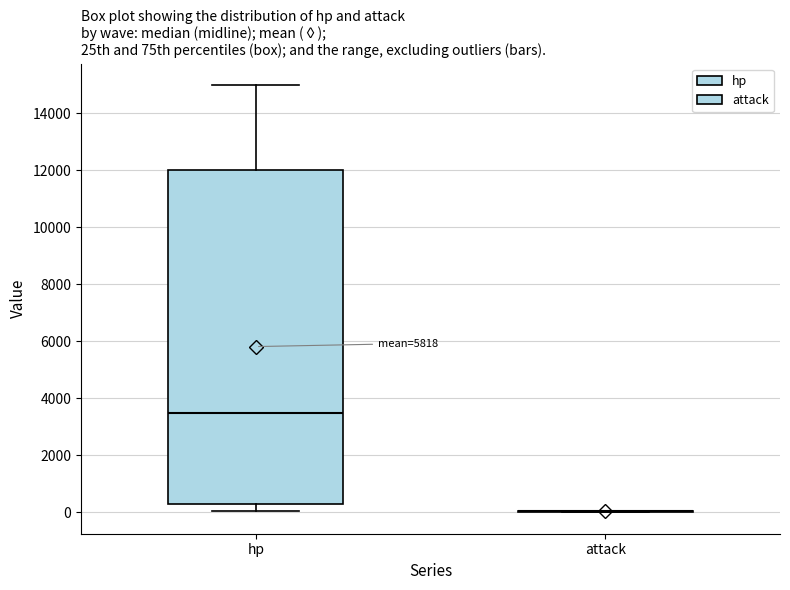

Reading left to right, read every box against the y-axis: the position of its median line, the range the box covers, and the ends of its whiskers. The values are not printed on the chart, so give them approximately, as read against the axis.

hp: median 3600, box 400 to 12000, whiskers 0 to 15000
attack: box collapsed to a line at 0, whiskers 0 to 0